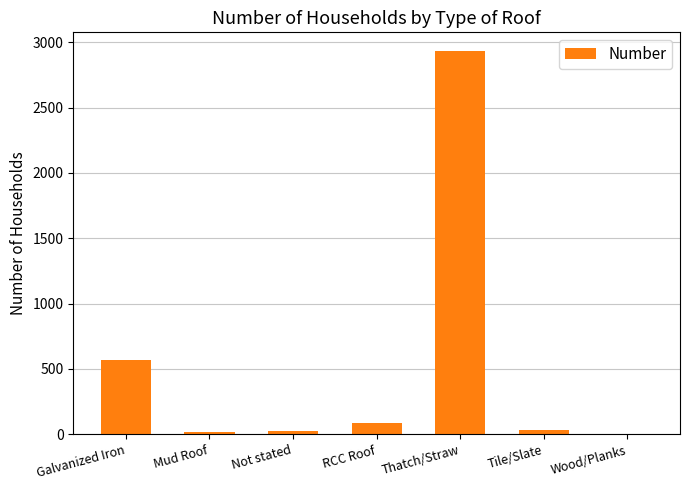

What is the average value?

522